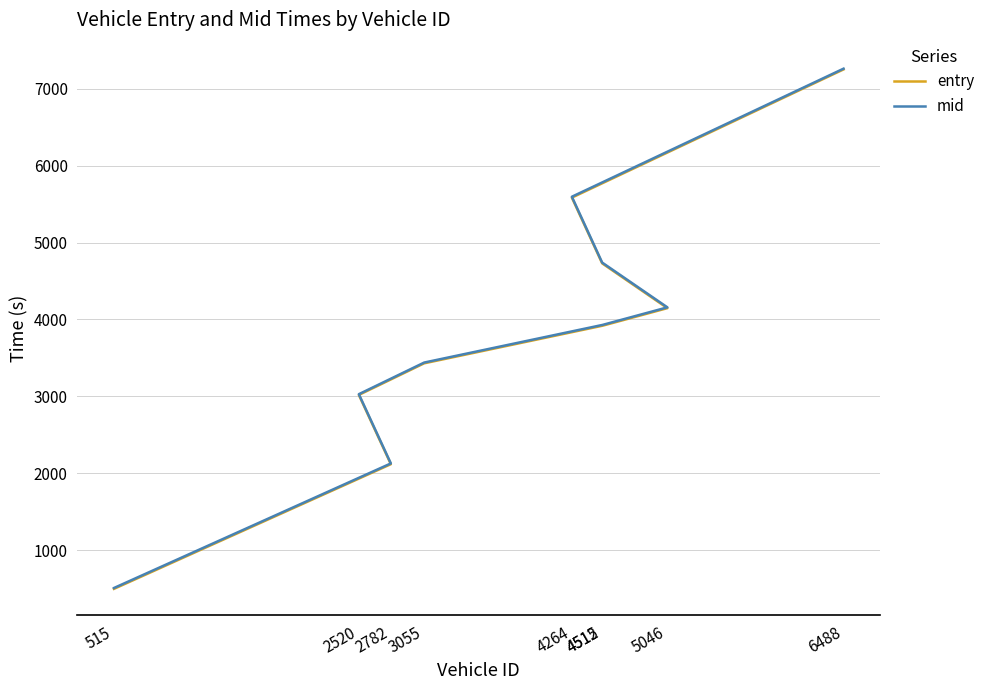

At how many categories does at least one series exceed 4720?

3